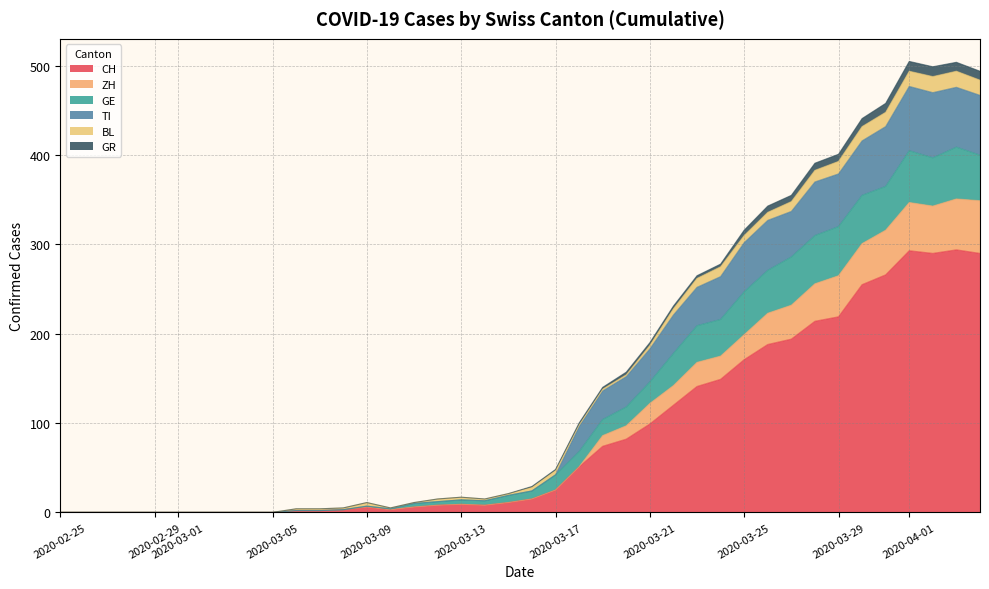

At which category is the sum across all series the highest?

2020-04-03